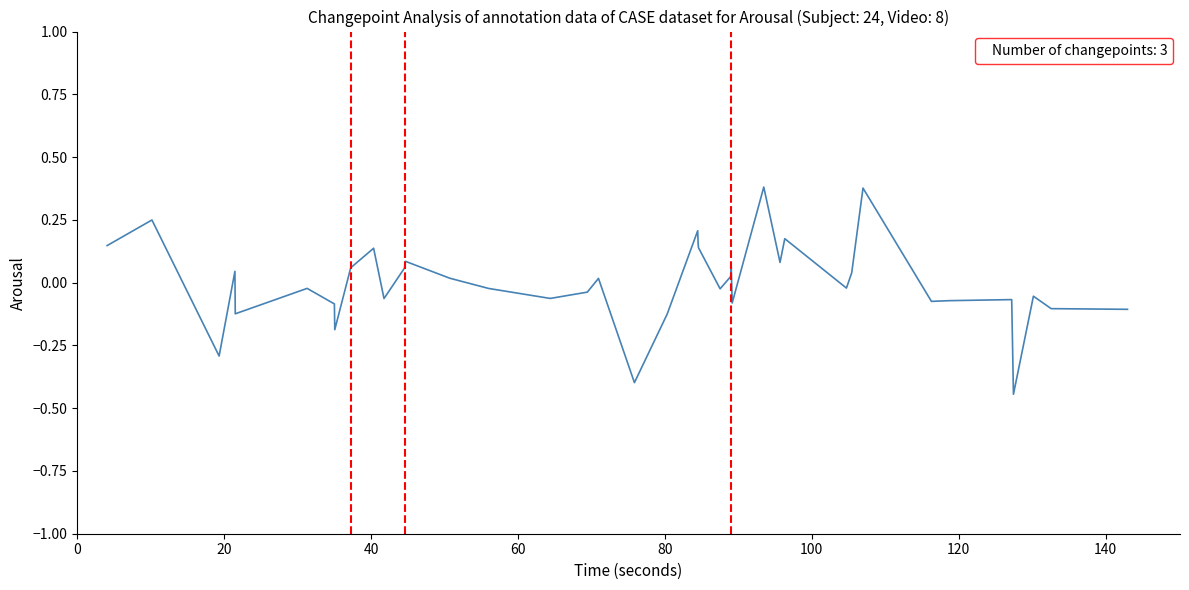

What is the difference between the maximum and minimum values?

0.8